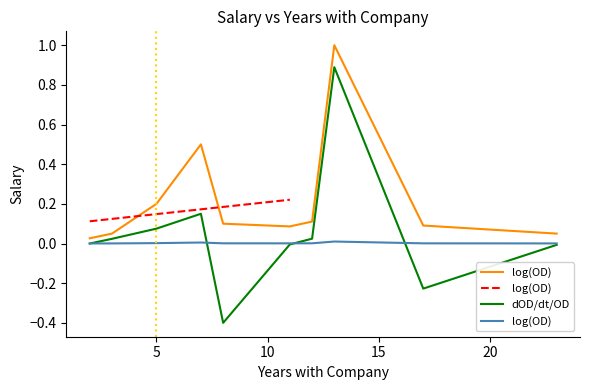

What is the difference between the second highest and minimum values in the dOD/dt/OD series?

0.6